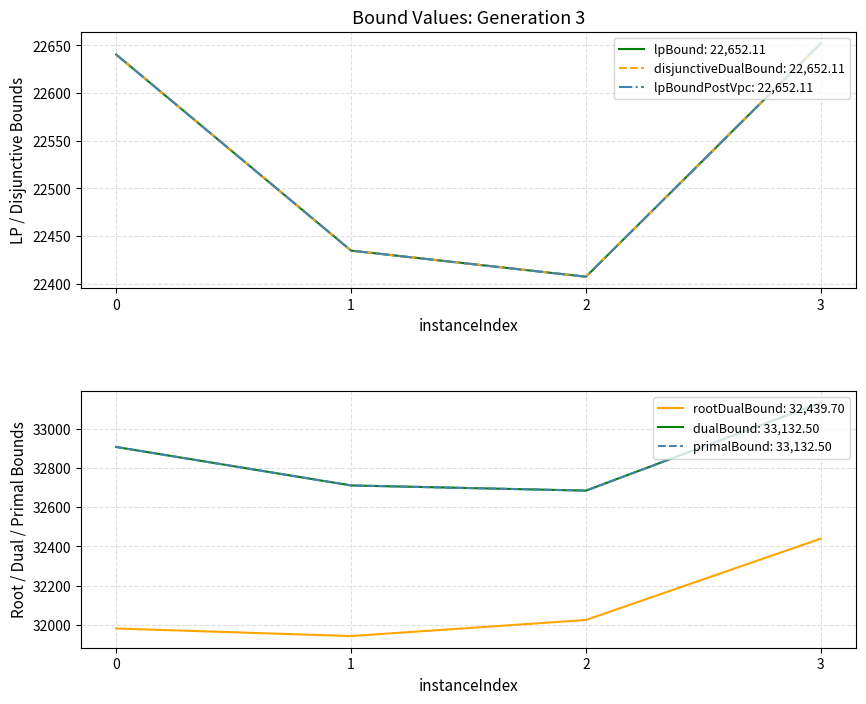

Rank the categories by dualBound value from lowest to highest.

2, 1, 0, 3